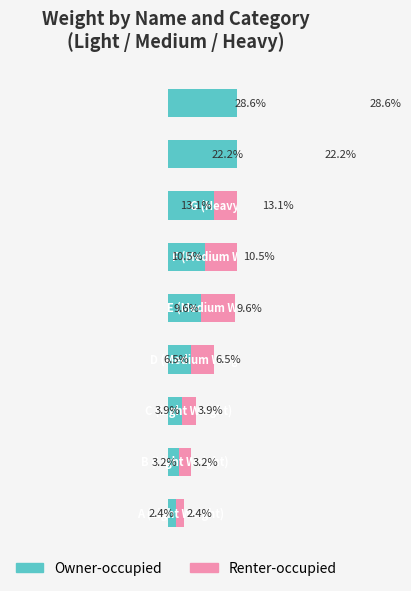

Reading left to right, list all the values displayed in this chart.

Owner-occupied: 2.4	3.2	3.9	6.5	9.6	10.5	13.1	22.2	28.6
Renter-occupied: 2.4	3.2	3.9	6.5	9.6	10.5	13.1	22.2	28.6